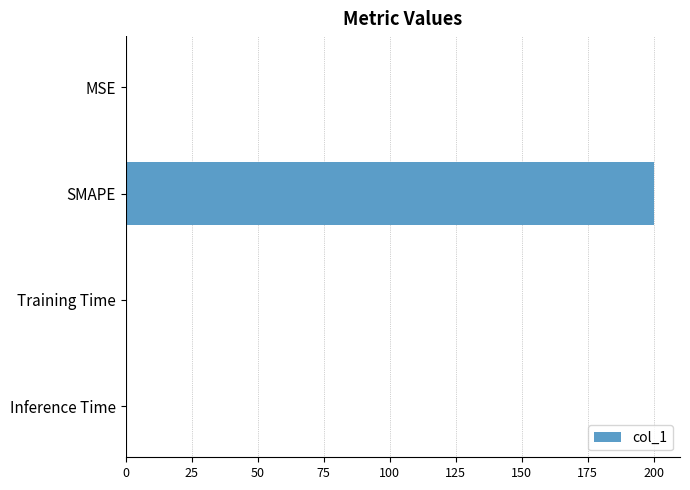

What is the average value?

50.0